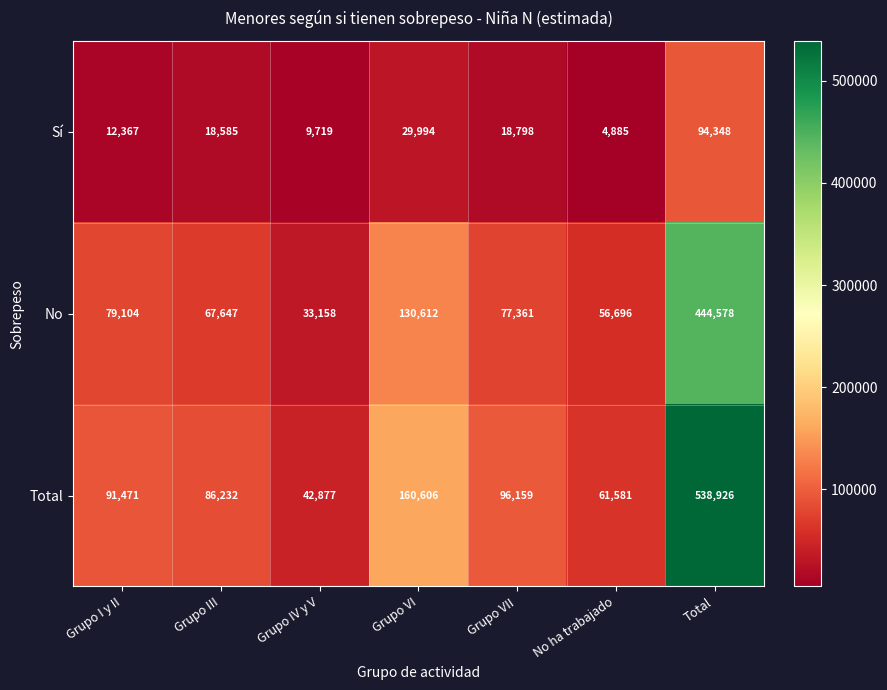

Reading right to left, extract all data points from this chart.

Sí: 94348	4885	18798	29994	9719	18585	12367
No: 444578	56696	77361	130612	33158	67647	79104
Total: 538926	61581	96159	160606	42877	86232	91471